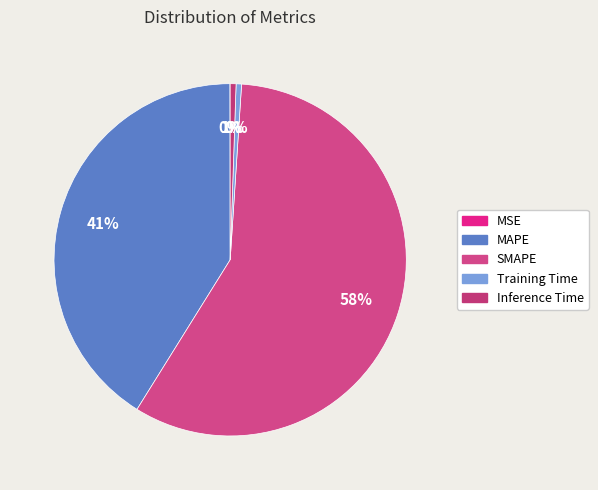

Rank the categories by value from lowest to highest.

MSE, Training Time, Inference Time, MAPE, SMAPE